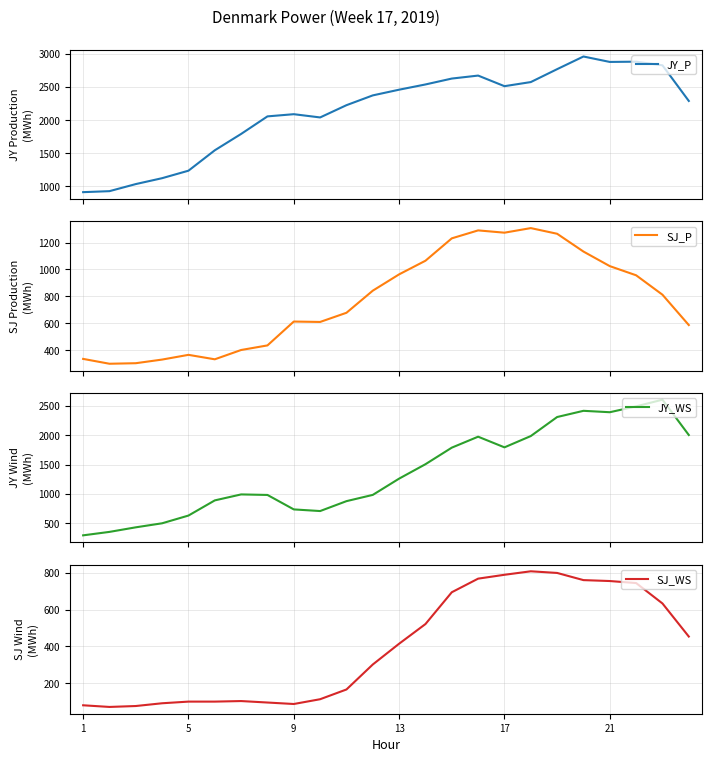

What is the minimum value for JY_P?

914